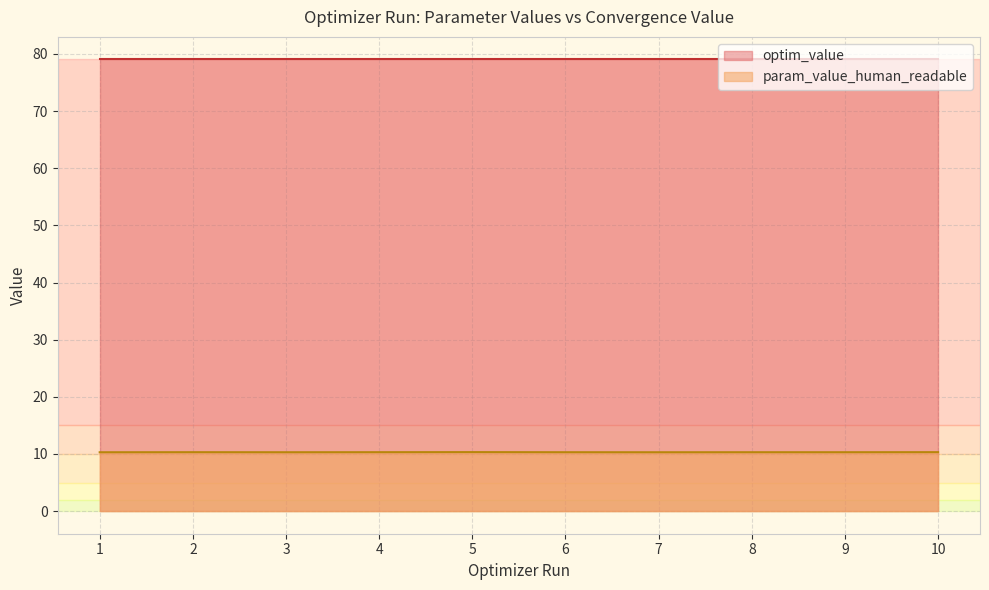

What is the total value across all series at 1?

89.3